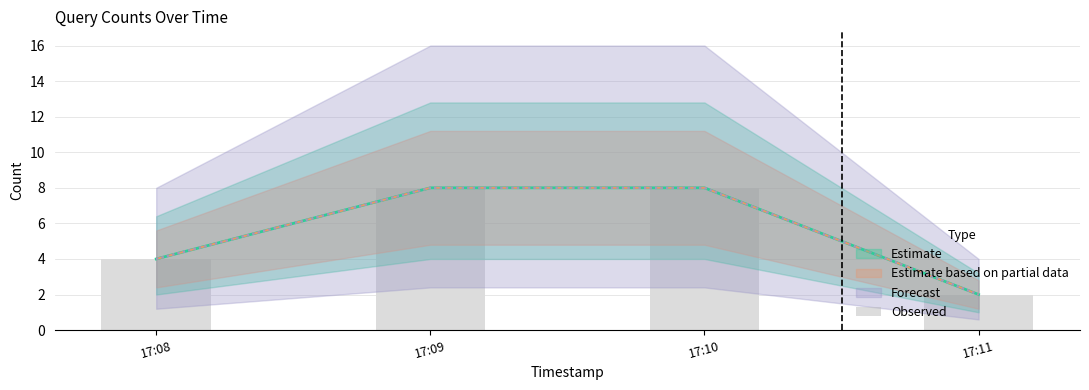

What is the ratio of the value at 17:09 to the value at 17:08?

2.0